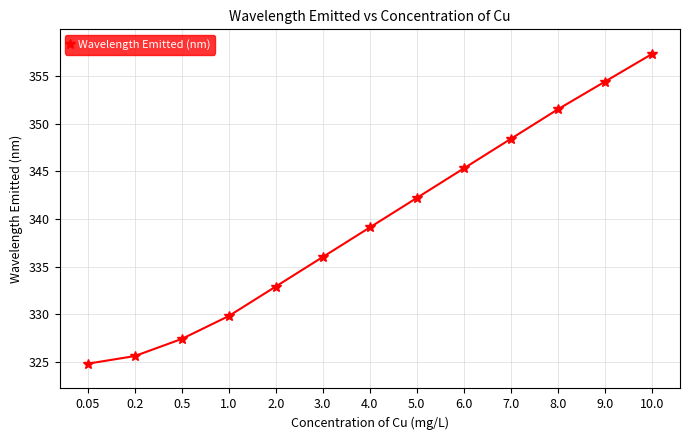

Reading left to right, transcribe all the data shown in this chart.

0.05=324.8	0.2=325.6	0.5=327.4	1.0=329.8	2.0=332.9	3.0=336.0	4.0=339.1	5.0=342.2	6.0=345.3	7.0=348.4	8.0=351.5	9.0=354.4	10.0=357.3